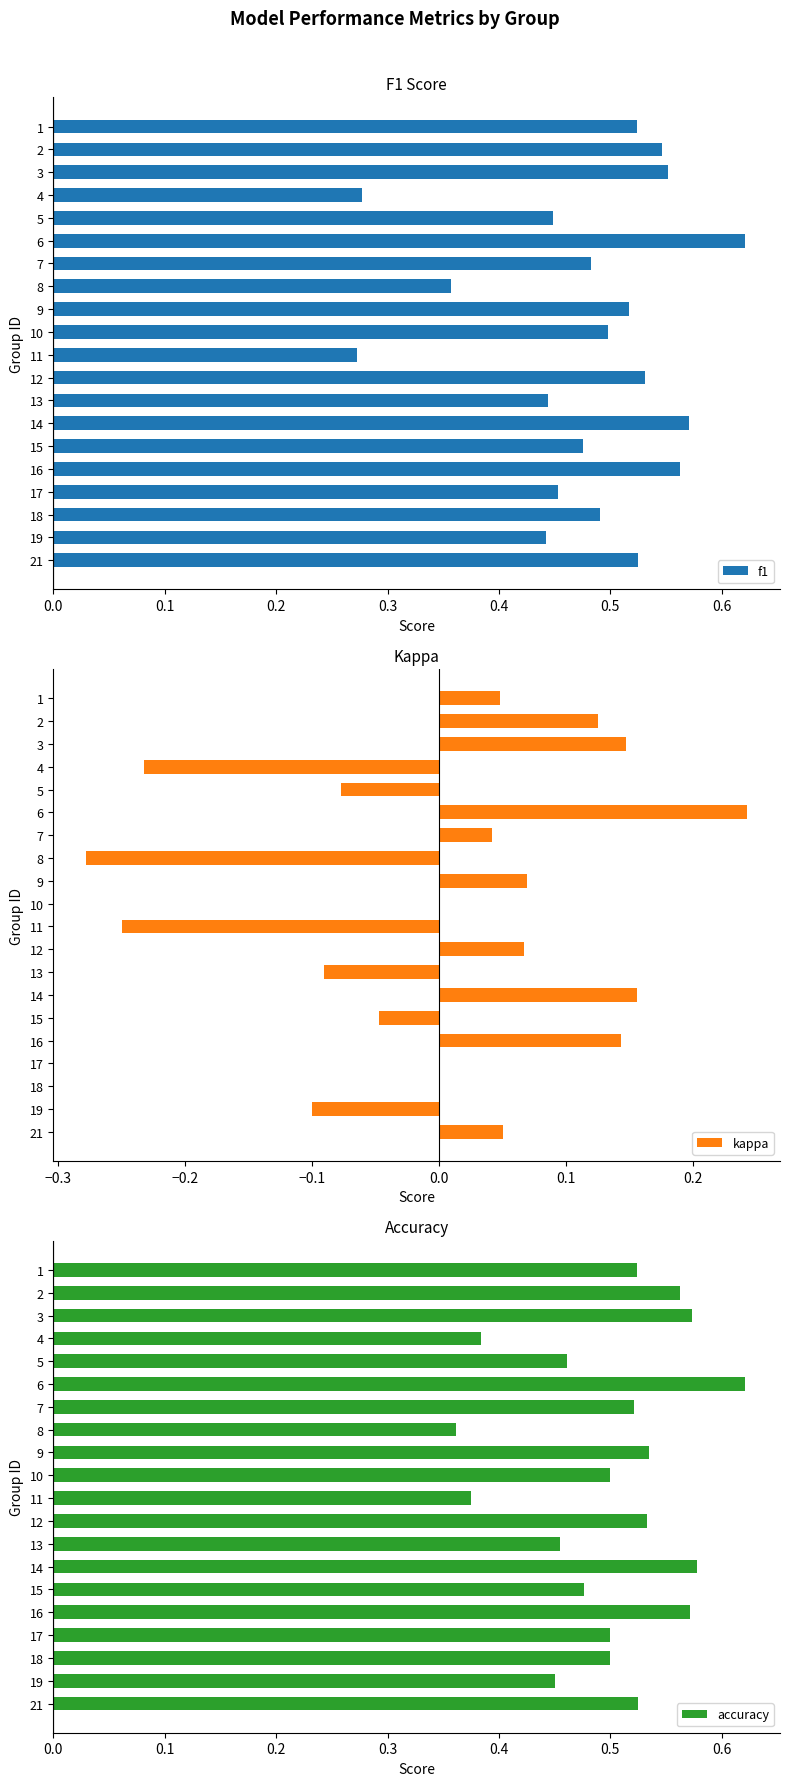

Reading left to right, extract all data points from this chart.

f1: 0.5	0.5	0.6	0.3	0.4	0.6	0.5	0.4	0.5	0.5	0.3	0.5	0.4	0.6	0.5	0.6	0.5	0.5	0.4	0.5
kappa: 0.0	0.1	0.1	-0.2	-0.1	0.2	0.0	-0.3	0.1	0.0	-0.2	0.1	-0.1	0.2	-0.0	0.1	0.0	0.0	-0.1	0.1
accuracy: 0.5	0.6	0.6	0.4	0.5	0.6	0.5	0.4	0.5	0.5	0.4	0.5	0.5	0.6	0.5	0.6	0.5	0.5	0.5	0.5